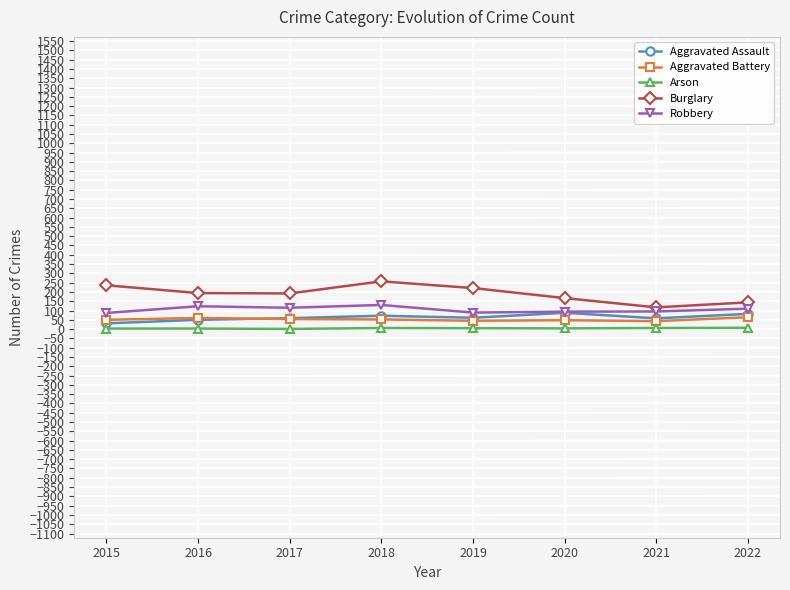

True or false: Aggravated Assault and Burglary intersect in this chart.

False